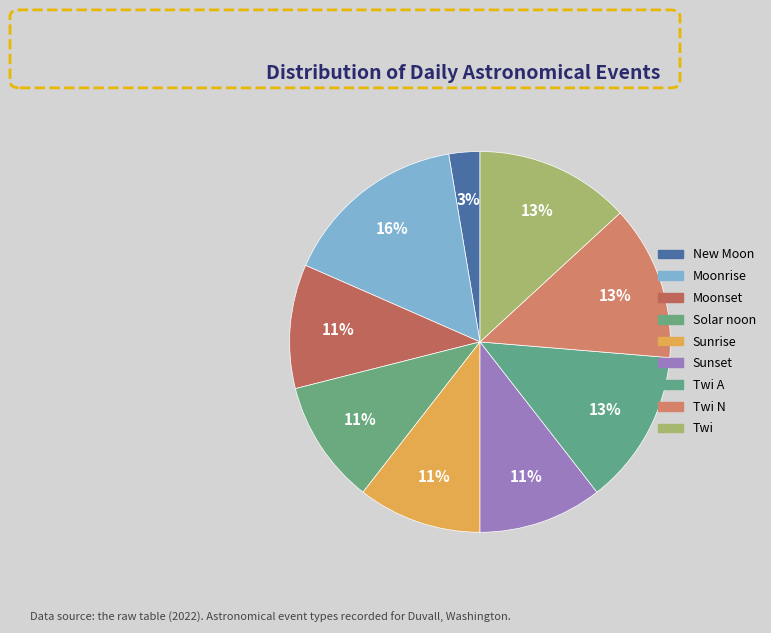

Count the number of slices in the pie.

9